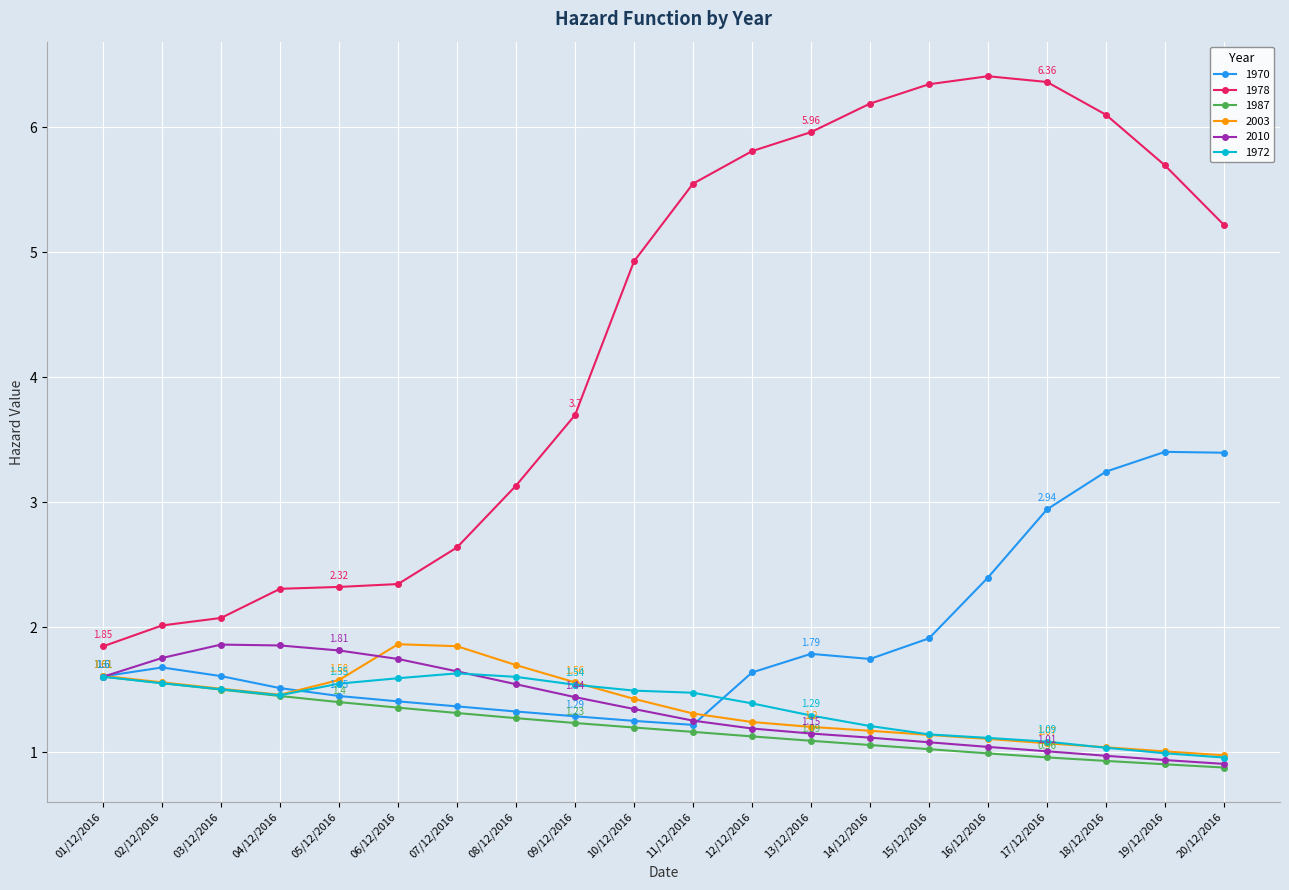

True or false: 1972 and 1978 intersect in this chart.

False